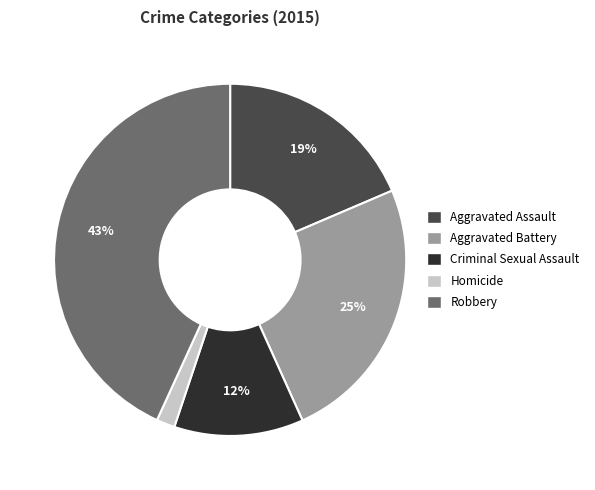

Is it true that Robbery is 43% of the pie?

True